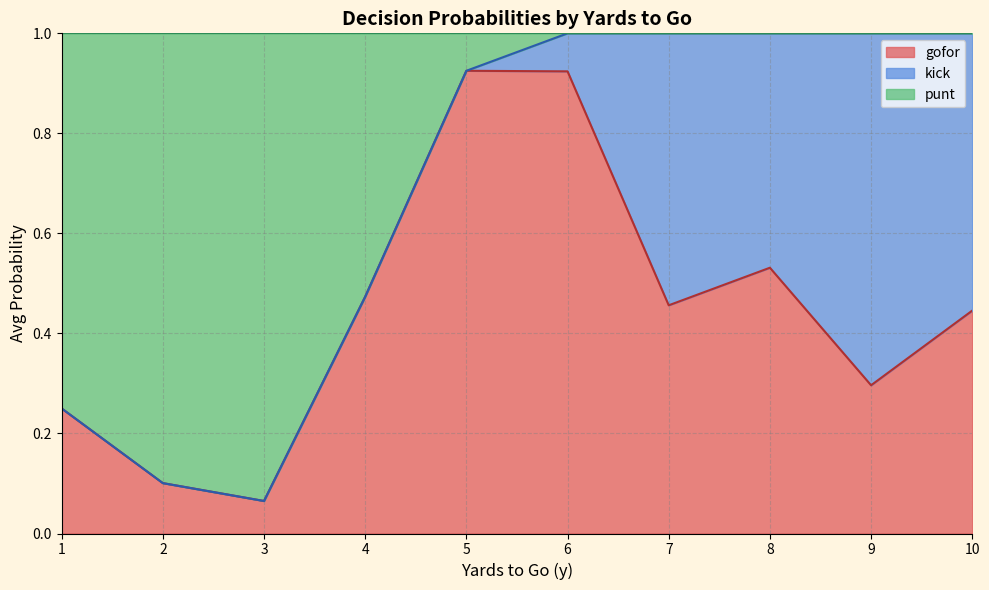

Which category has the lowest value in the gofor series?

3